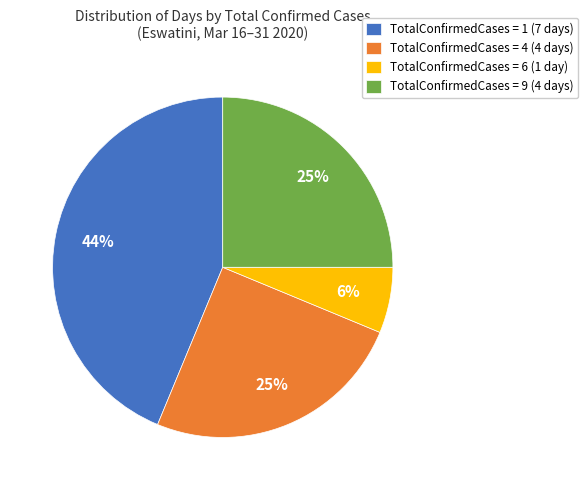

True or false: TotalConfirmedCases = 4 (4 days) accounts for 40% of the total.

False